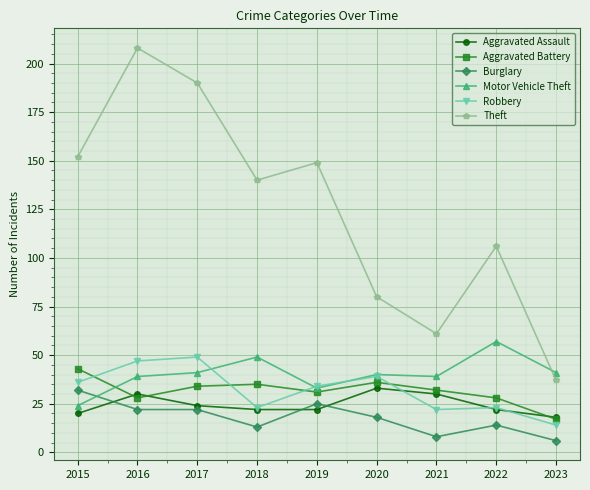

Which series has the largest range (max minus min)?

Theft